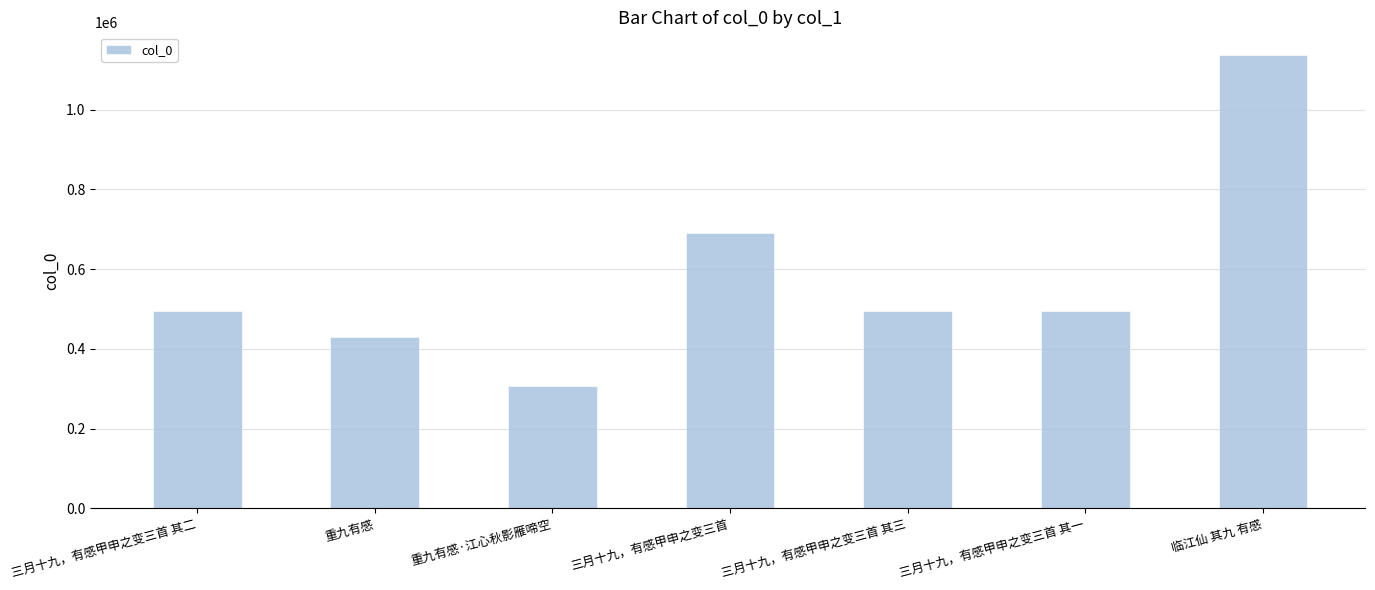

What is the difference between the second highest and minimum values?

383089